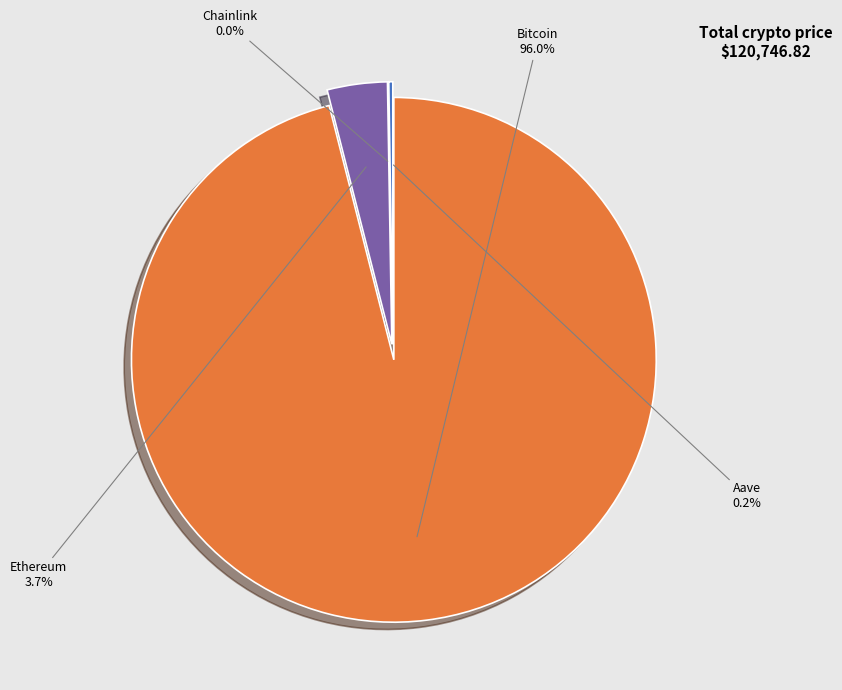

What is the ratio of the value at Aave to the value at Ethereum?

0.1